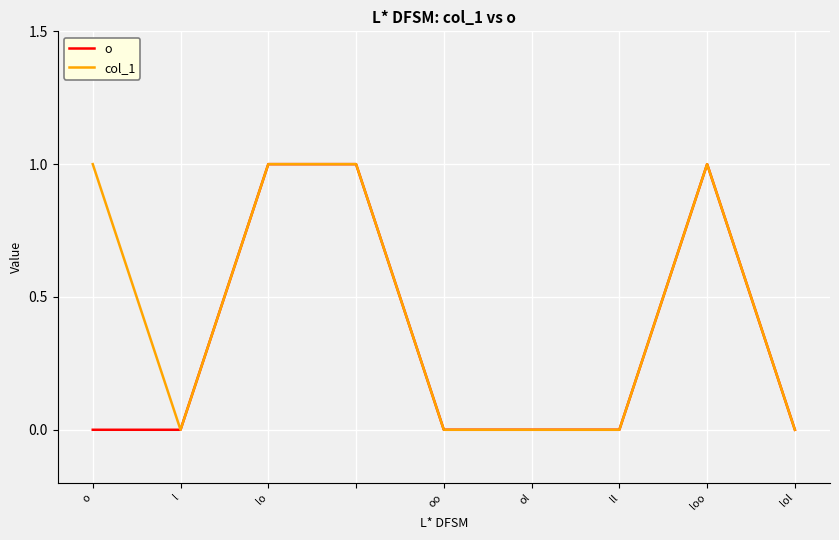

Which series has the largest total across all categories?

col_1